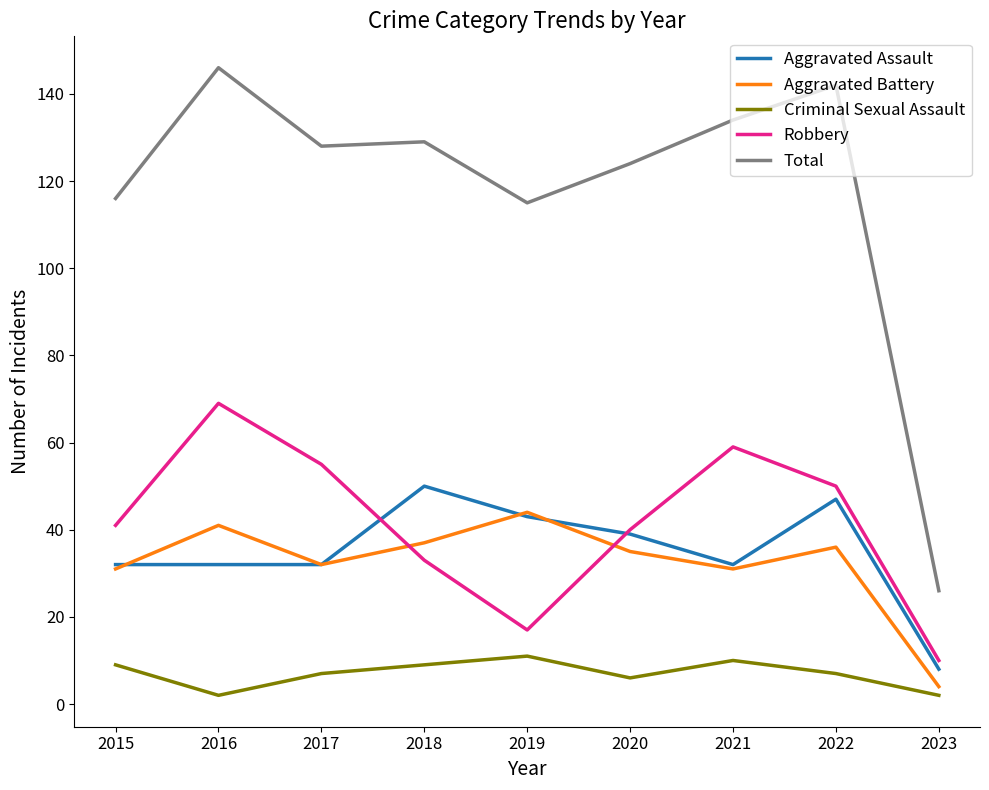

Does the chart display data point markers on the line(s)?

No